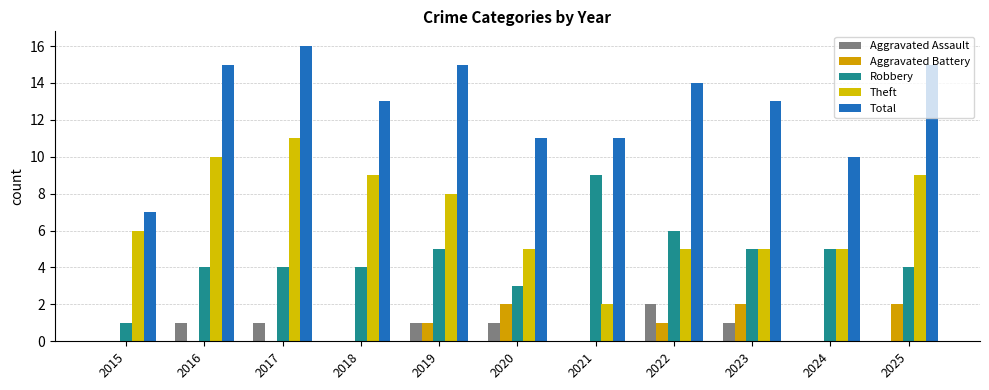

The Aggravated Battery series shows 0 at 2024. True or false?

True